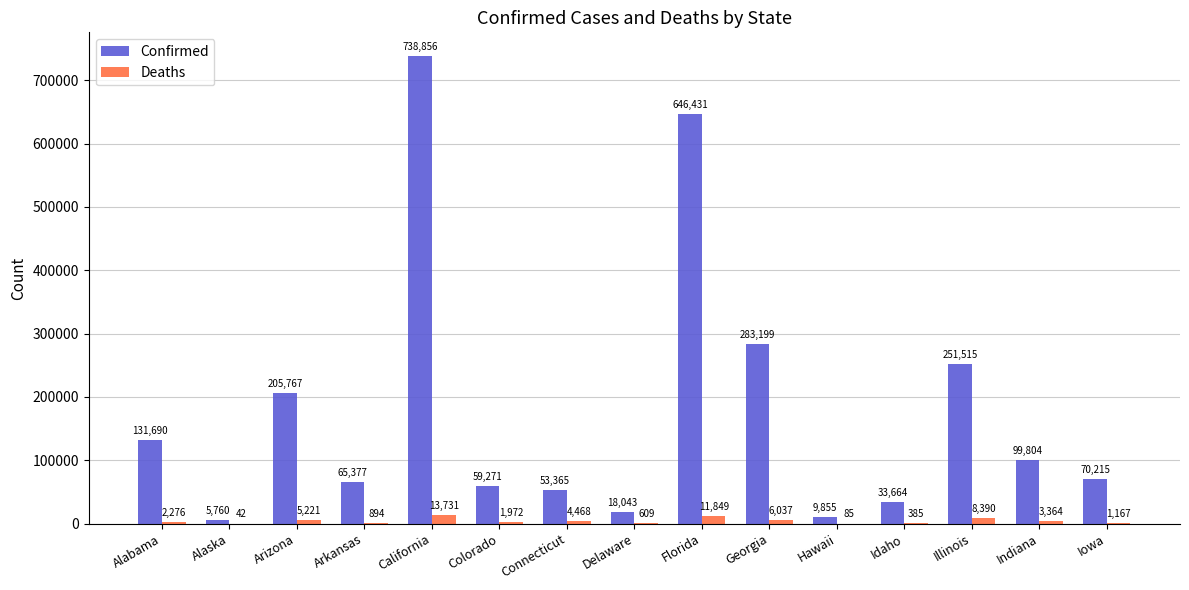

Are the bars horizontal?

No